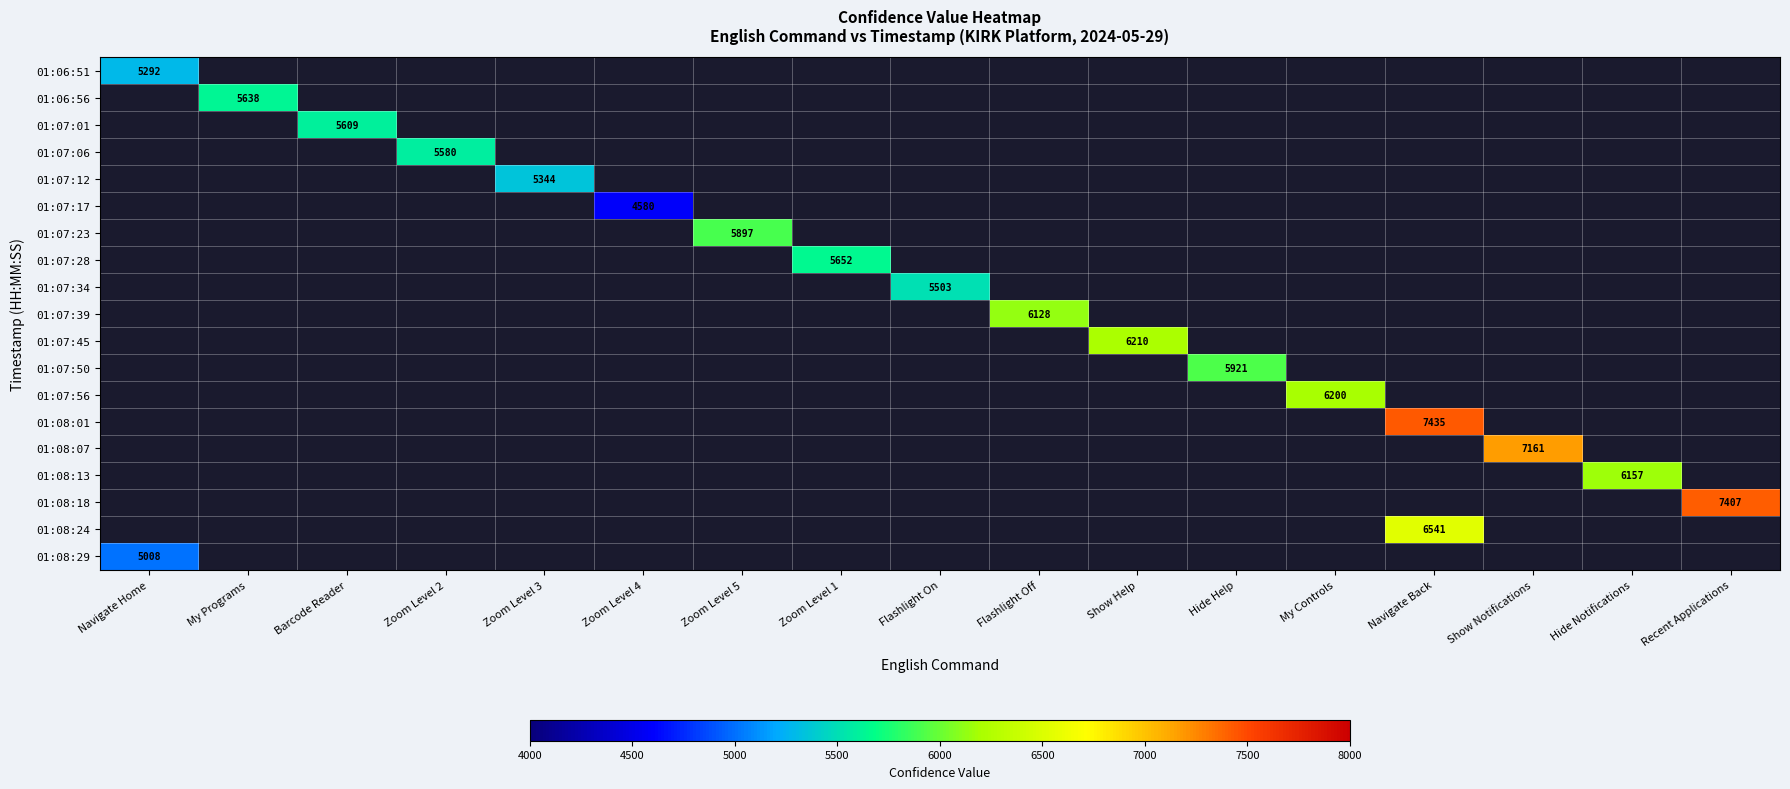

The 01:06:51 series shows 1137 at Navigate Home. True or false?

False